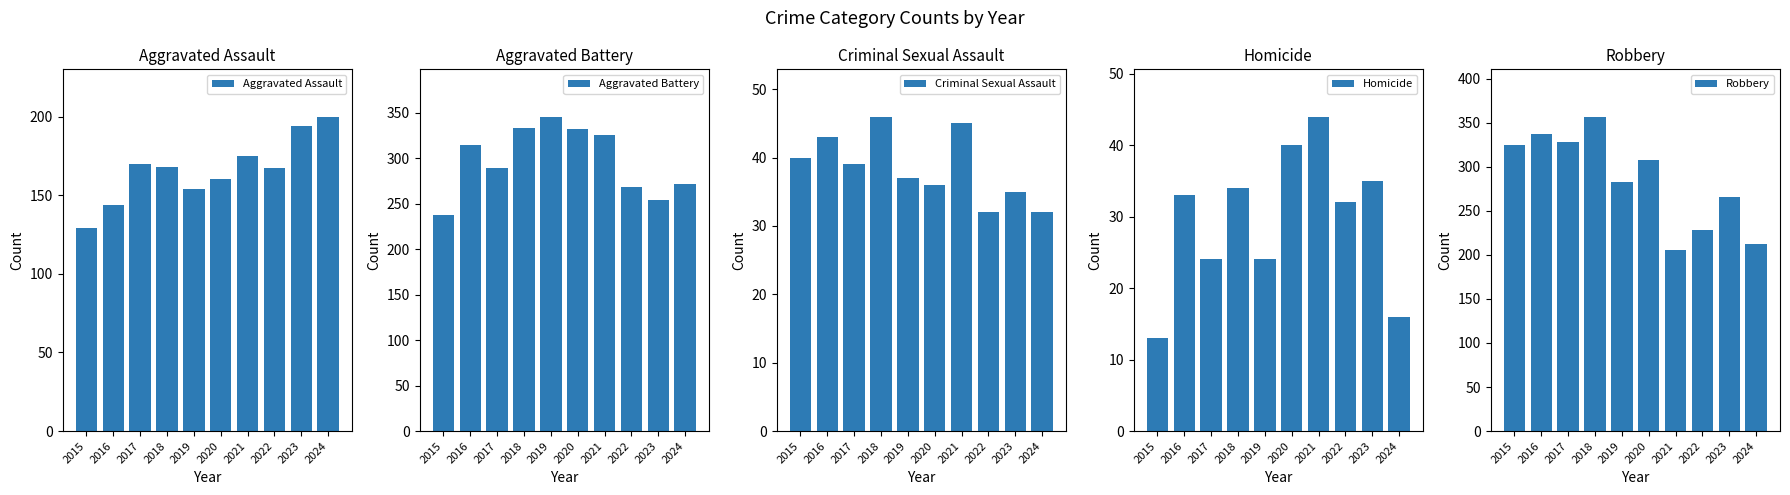

Reading right to left, what are all the values shown in this chart?

Aggravated Assault: 2024=200	2023=194	2022=167	2021=175	2020=160	2019=154	2018=168	2017=170	2016=144	2015=129
Aggravated Battery: 2024=272	2023=254	2022=268	2021=326	2020=332	2019=346	2018=333	2017=289	2016=315	2015=238
Criminal Sexual Assault: 2024=32	2023=35	2022=32	2021=45	2020=36	2019=37	2018=46	2017=39	2016=43	2015=40
Homicide: 2024=16	2023=35	2022=32	2021=44	2020=40	2019=24	2018=34	2017=24	2016=33	2015=13
Robbery: 2024=212	2023=266	2022=228	2021=206	2020=308	2019=283	2018=357	2017=328	2016=337	2015=325